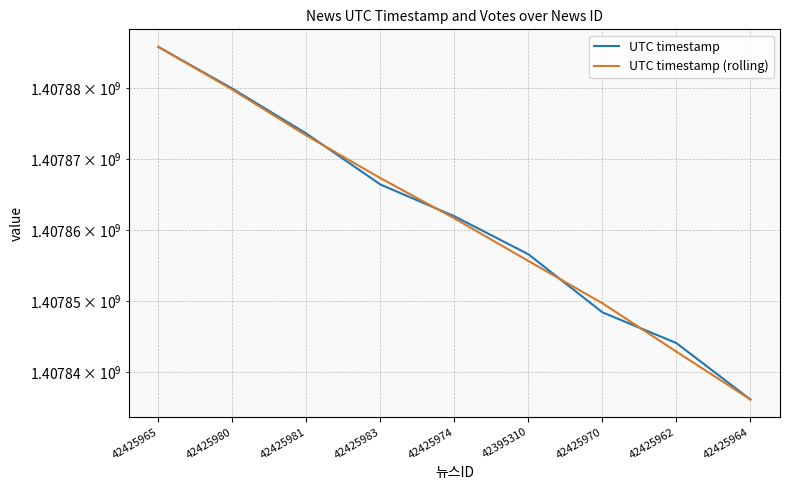

Is it true that UTC timestamp equals 1407836148.0 at 42425964?

True